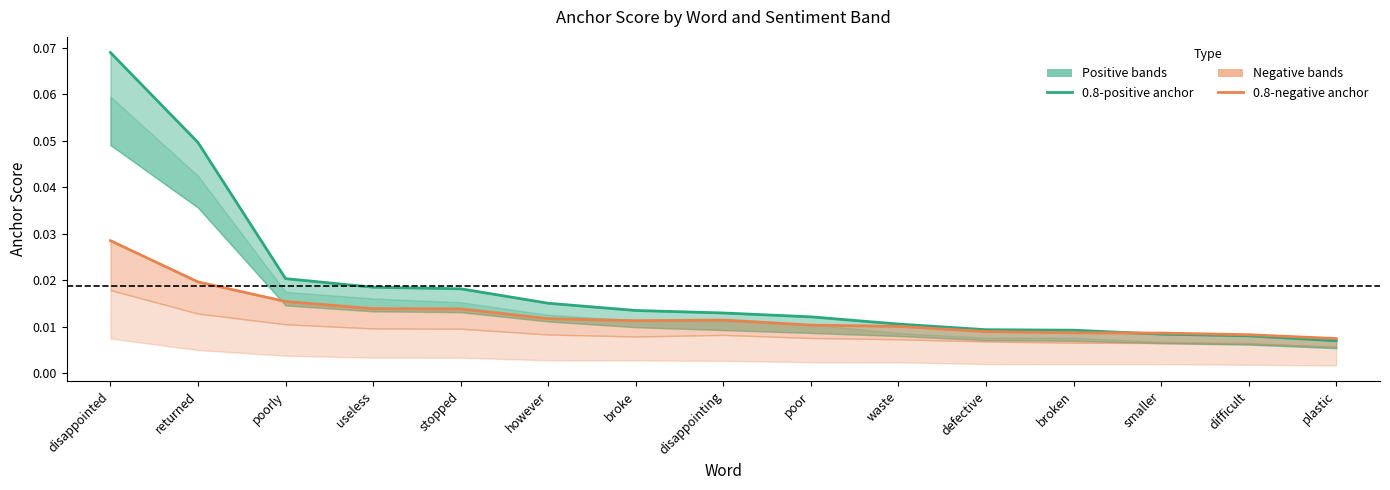

At which label is 0.8-positive anchor closest to 0?

plastic